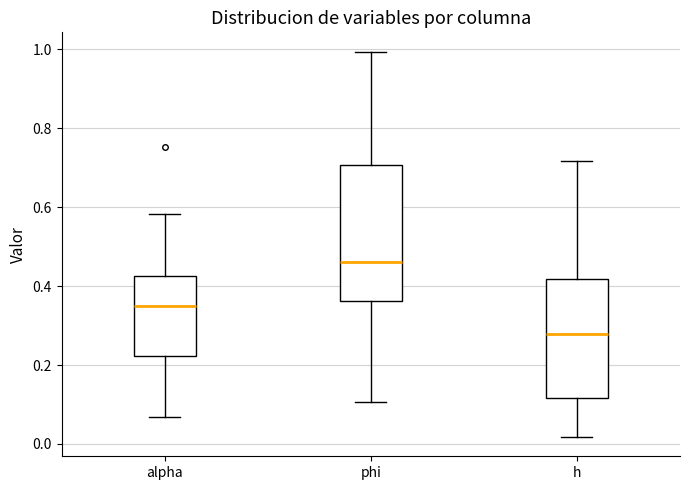

Which box is the tallest, from its lower edge to its upper edge?

phi